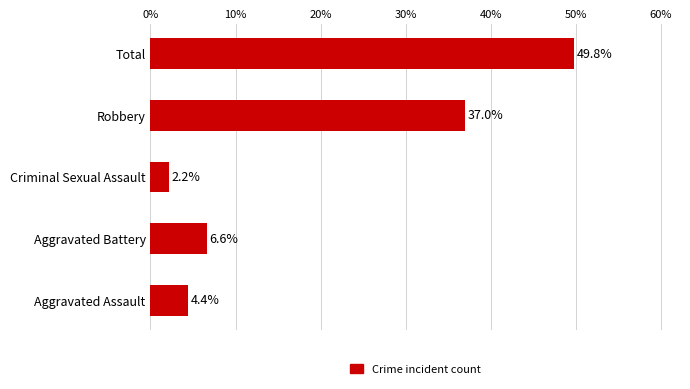

Reading bottom to top, list all the values displayed in this chart.

4.4	6.6	2.2	37.0	49.8